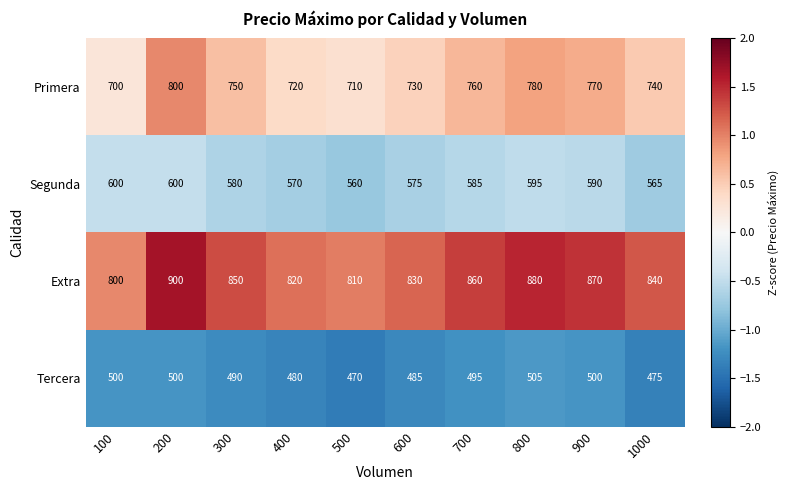

Count the number of data series in this chart.

4